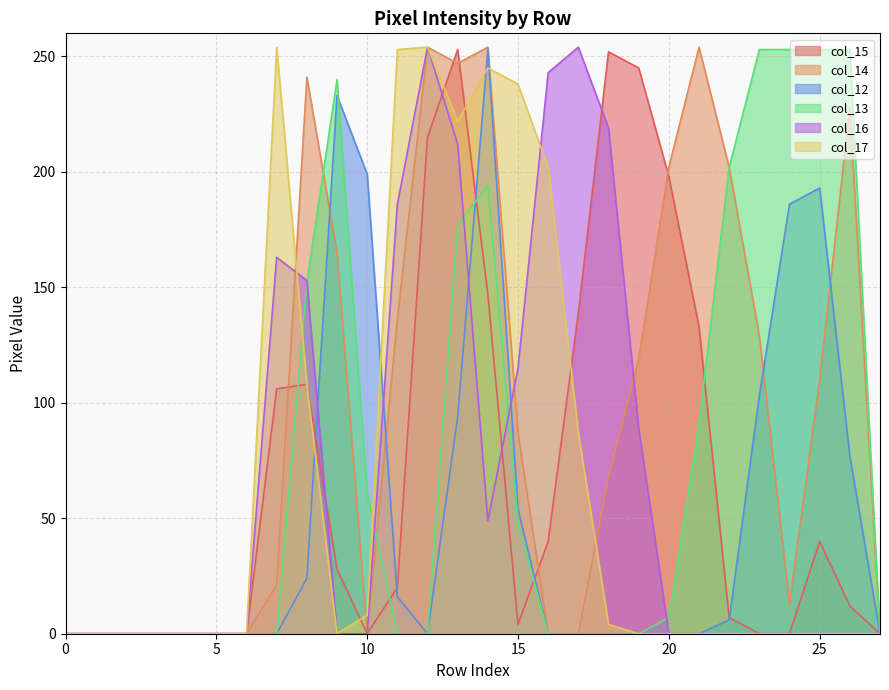

The col_13 series shows 253 at 25. True or false?

True